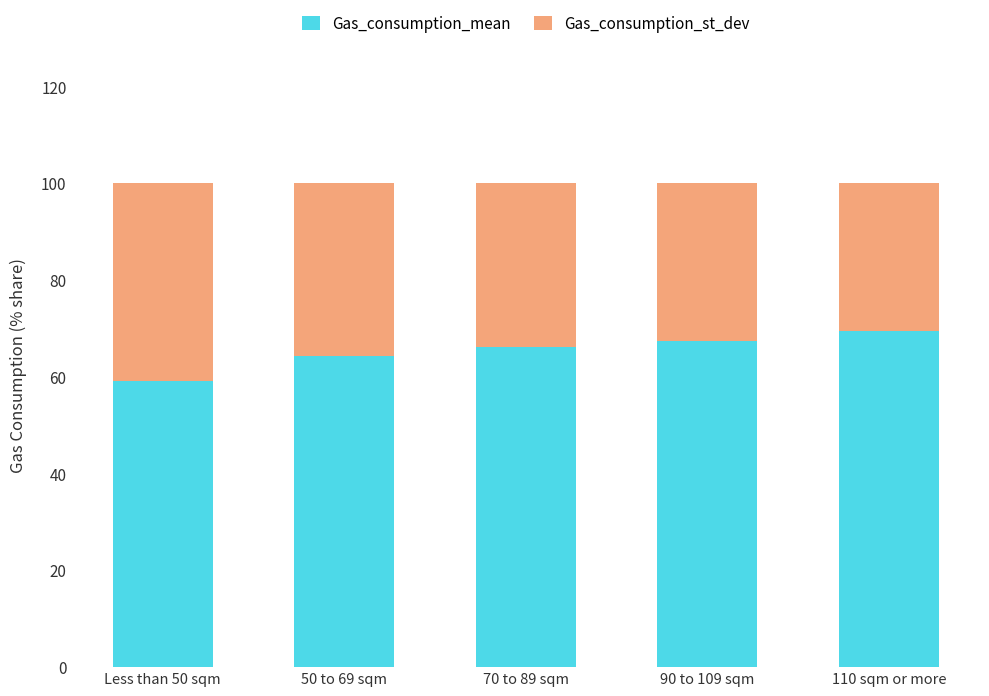

Rank the categories by Gas_consumption_mean value from highest to lowest.

110 sqm or more, 90 to 109 sqm, 70 to 89 sqm, 50 to 69 sqm, Less than 50 sqm